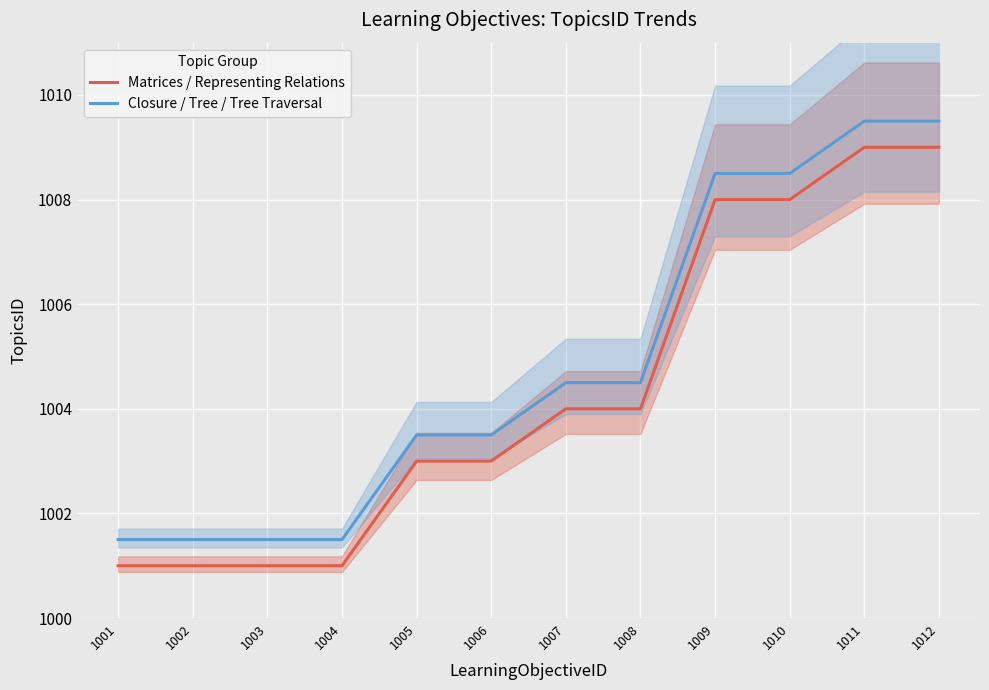

What is the total value across all series at 1001?

2002.5